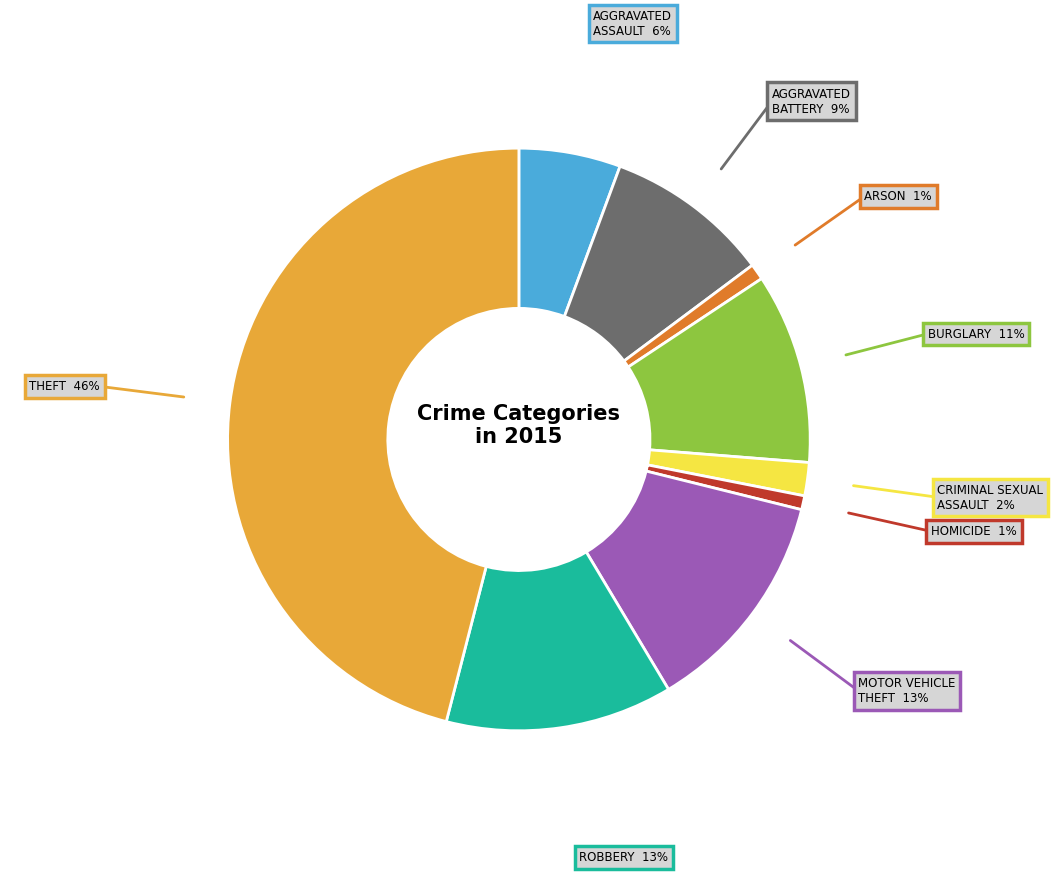

Is there any slice that represents more than half of the pie?

No